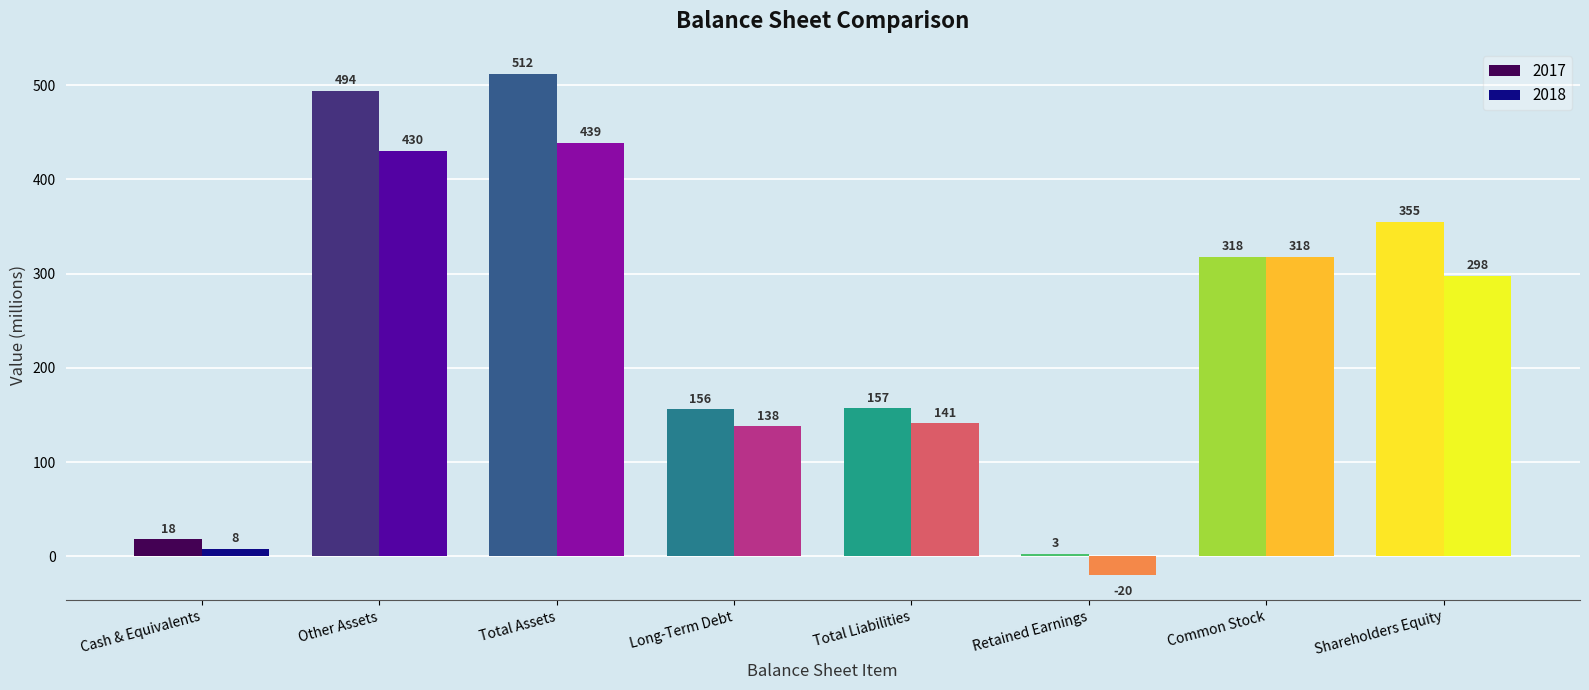

Rank the series by their maximum value, from highest to lowest.

2017, 2018